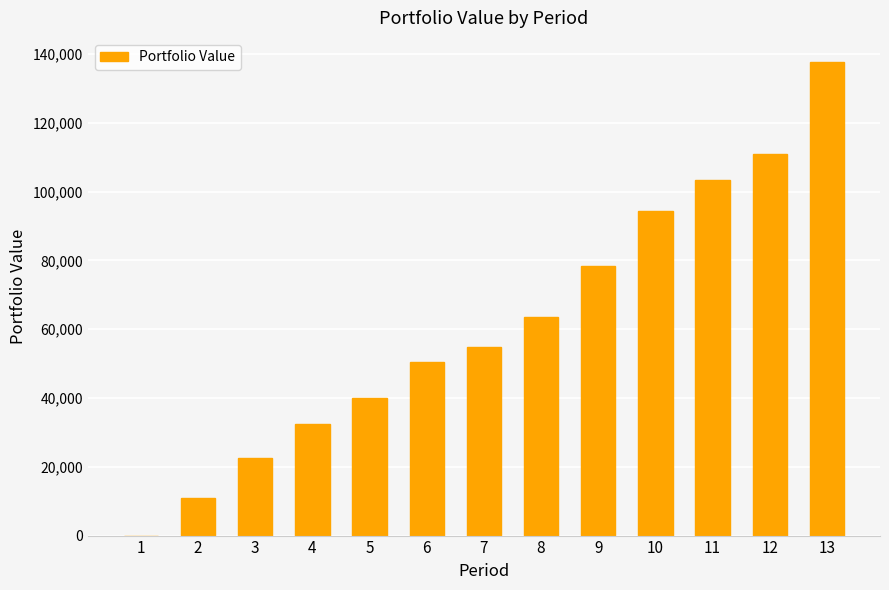

What is the sum of the values at 8 and 12?

174370.1